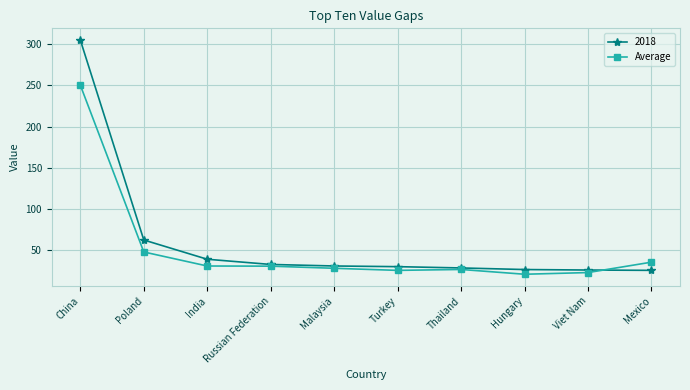

What is the label of the 10th point from the left?

Mexico